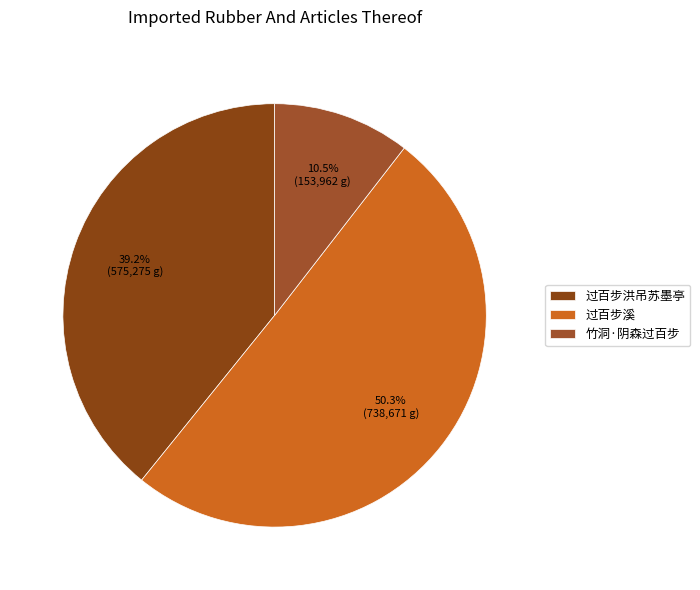

Approximately how many times larger is the value at 过百步洪吊苏墨亭 compared to 过百步溪?

0.8